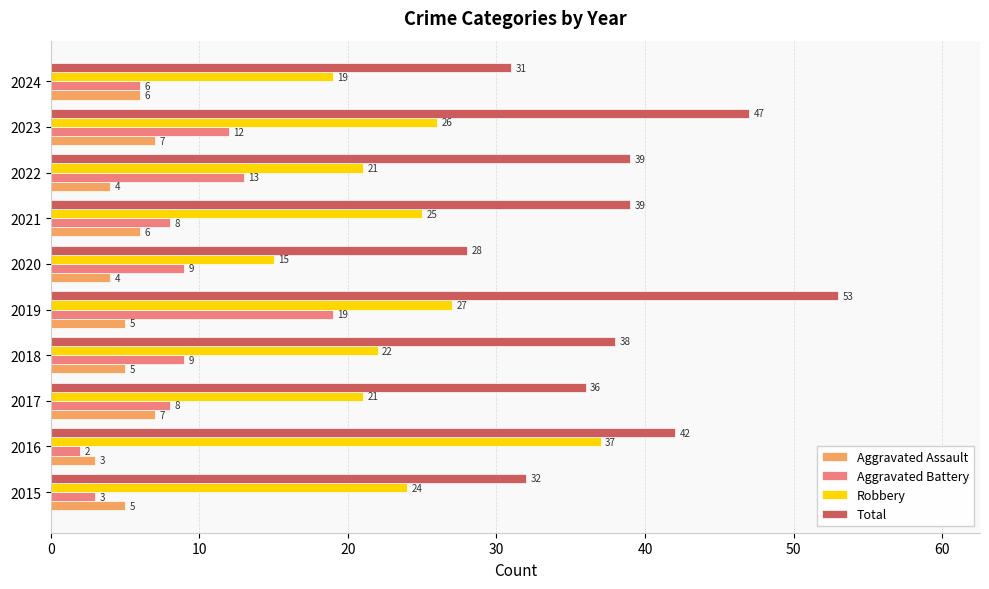

Which series has the largest total across all categories?

Total